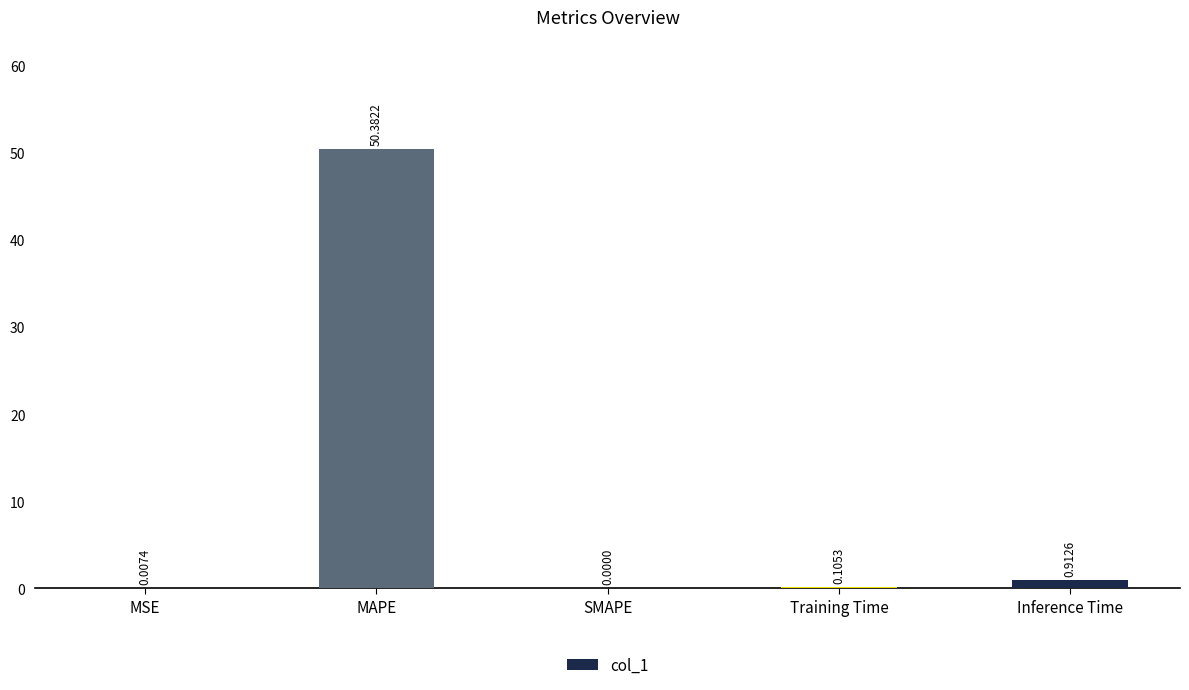

How many categories are shown in the chart?

5